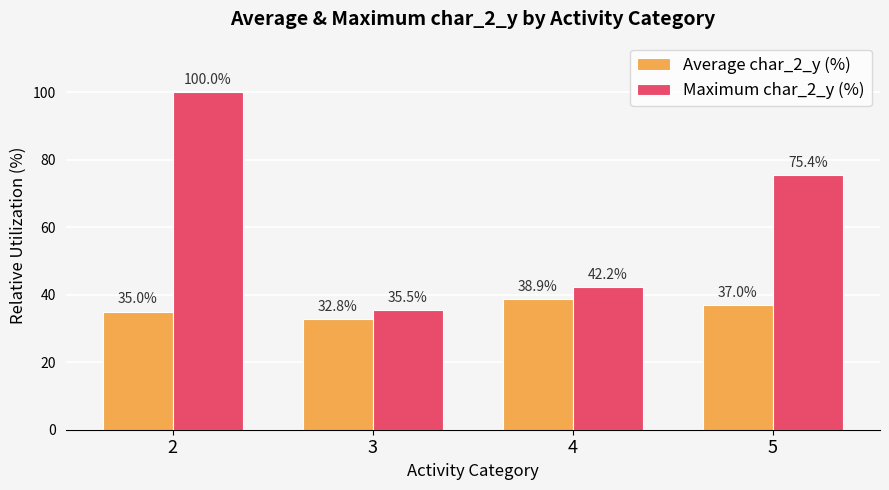

Are the bars grouped side by side (vs. stacked)?

Yes